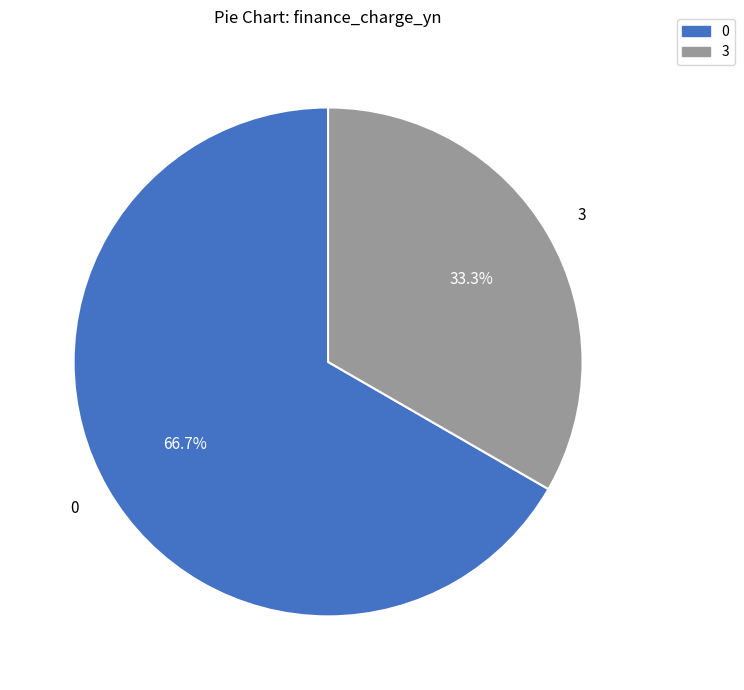

Is there a majority slice in this chart?

Yes